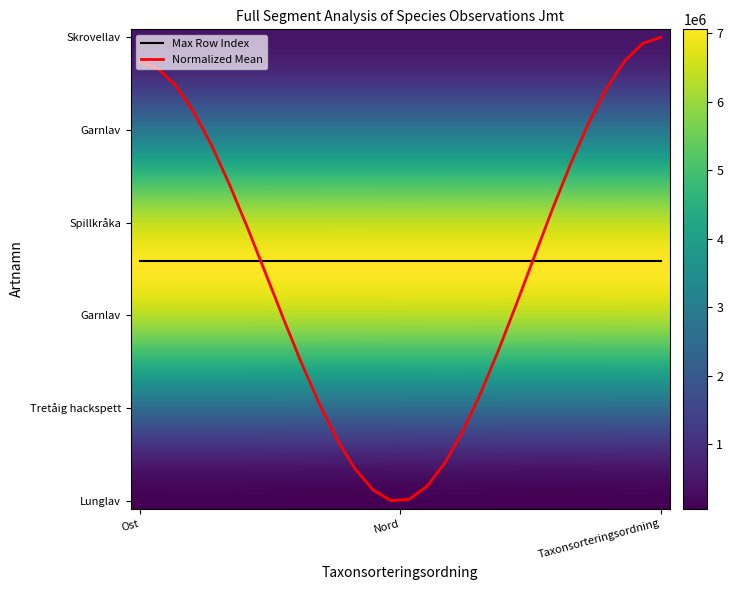

How many data points does each series have?

30